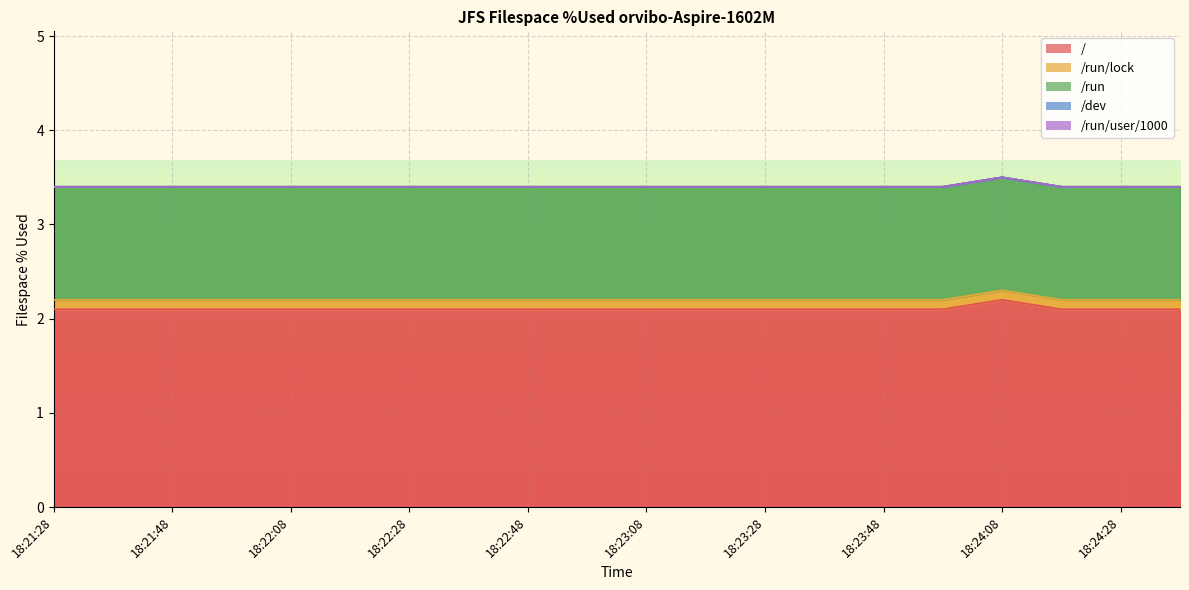

Reading left to right, list all the values displayed in this chart.

/: 18:21:28=2.1	18:21:38=2.1	18:21:48=2.1	18:21:58=2.1	18:22:08=2.1	18:22:18=2.1	18:22:28=2.1	18:22:38=2.1	18:22:48=2.1	18:22:58=2.1	18:23:08=2.1	18:23:18=2.1	18:23:28=2.1	18:23:38=2.1	18:23:48=2.1	18:23:58=2.1	18:24:08=2.2	18:24:18=2.1	18:24:28=2.1	18:24:38=2.1
/run/lock: 18:21:28=0.1	18:21:38=0.1	18:21:48=0.1	18:21:58=0.1	18:22:08=0.1	18:22:18=0.1	18:22:28=0.1	18:22:38=0.1	18:22:48=0.1	18:22:58=0.1	18:23:08=0.1	18:23:18=0.1	18:23:28=0.1	18:23:38=0.1	18:23:48=0.1	18:23:58=0.1	18:24:08=0.1	18:24:18=0.1	18:24:28=0.1	18:24:38=0.1
/run: 18:21:28=1.2	18:21:38=1.2	18:21:48=1.2	18:21:58=1.2	18:22:08=1.2	18:22:18=1.2	18:22:28=1.2	18:22:38=1.2	18:22:48=1.2	18:22:58=1.2	18:23:08=1.2	18:23:18=1.2	18:23:28=1.2	18:23:38=1.2	18:23:48=1.2	18:23:58=1.2	18:24:08=1.2	18:24:18=1.2	18:24:28=1.2	18:24:38=1.2
/dev: 18:21:28=0.0	18:21:38=0.0	18:21:48=0.0	18:21:58=0.0	18:22:08=0.0	18:22:18=0.0	18:22:28=0.0	18:22:38=0.0	18:22:48=0.0	18:22:58=0.0	18:23:08=0.0	18:23:18=0.0	18:23:28=0.0	18:23:38=0.0	18:23:48=0.0	18:23:58=0.0	18:24:08=0.0	18:24:18=0.0	18:24:28=0.0	18:24:38=0.0
/run/user/1000: 18:21:28=0.0	18:21:38=0.0	18:21:48=0.0	18:21:58=0.0	18:22:08=0.0	18:22:18=0.0	18:22:28=0.0	18:22:38=0.0	18:22:48=0.0	18:22:58=0.0	18:23:08=0.0	18:23:18=0.0	18:23:28=0.0	18:23:38=0.0	18:23:48=0.0	18:23:58=0.0	18:24:08=0.0	18:24:18=0.0	18:24:28=0.0	18:24:38=0.0